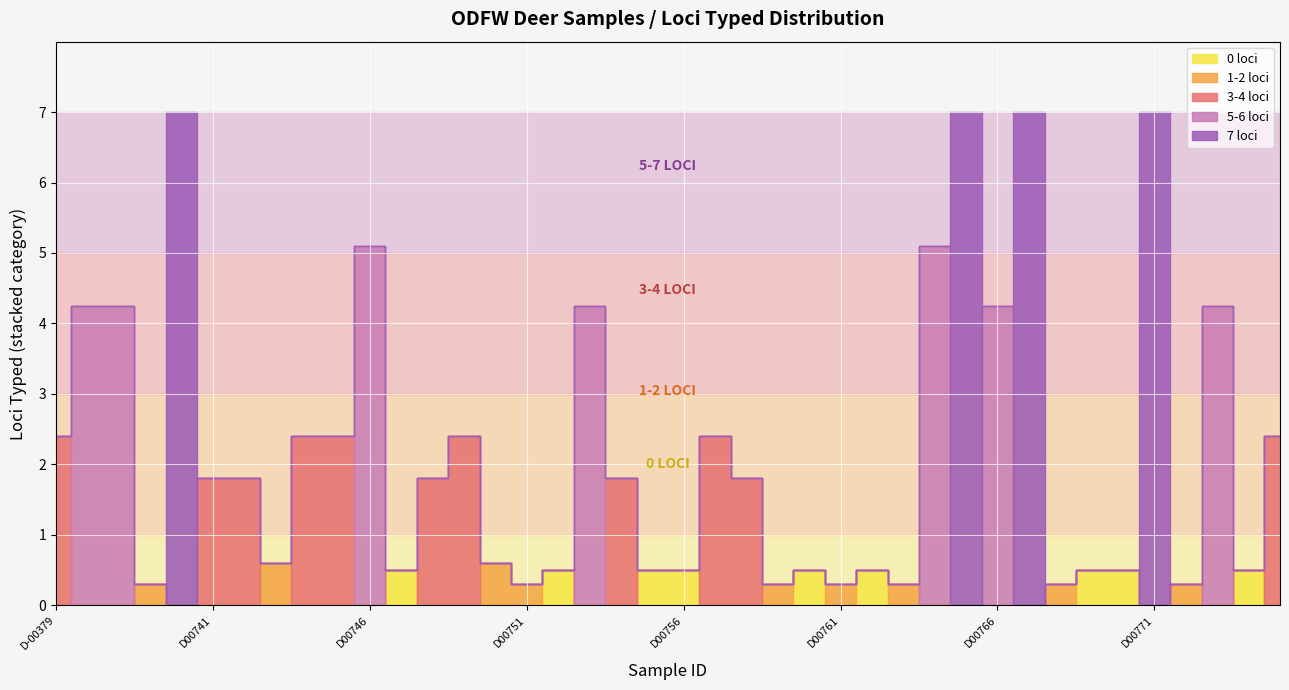

How many series are shown in this chart?

5